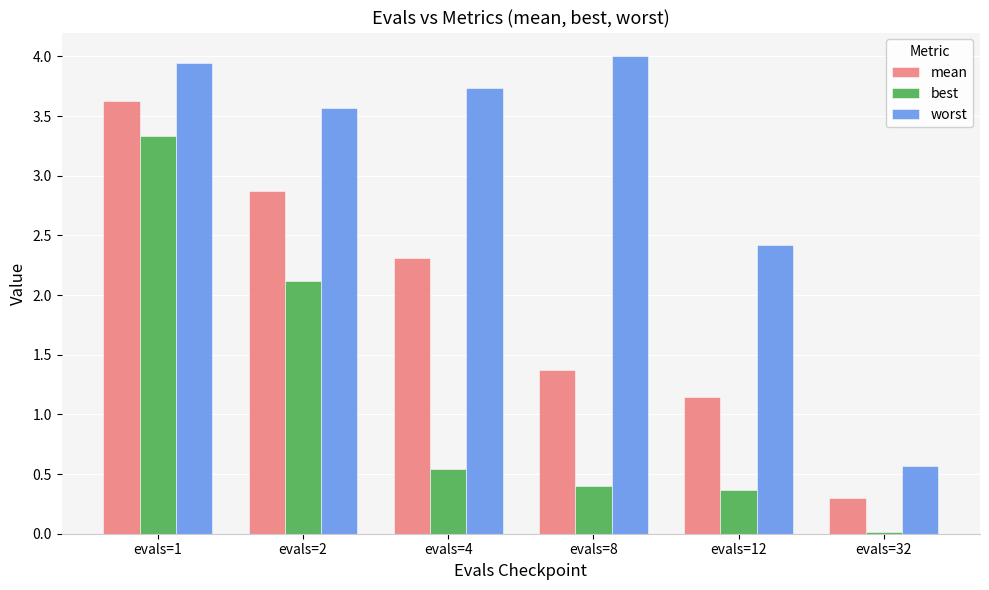

How many values in the worst series are below 3?

2